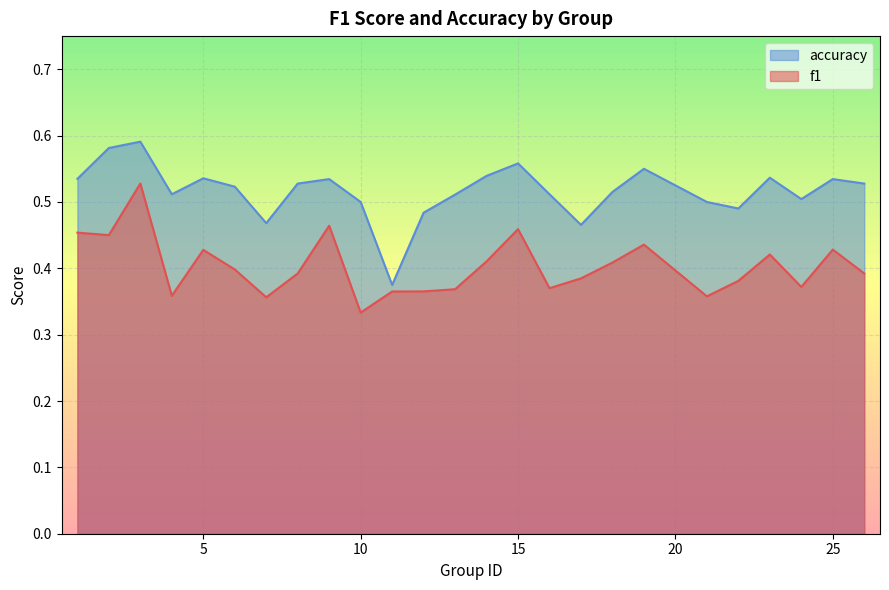

What is the average value of the accuracy series?

0.5